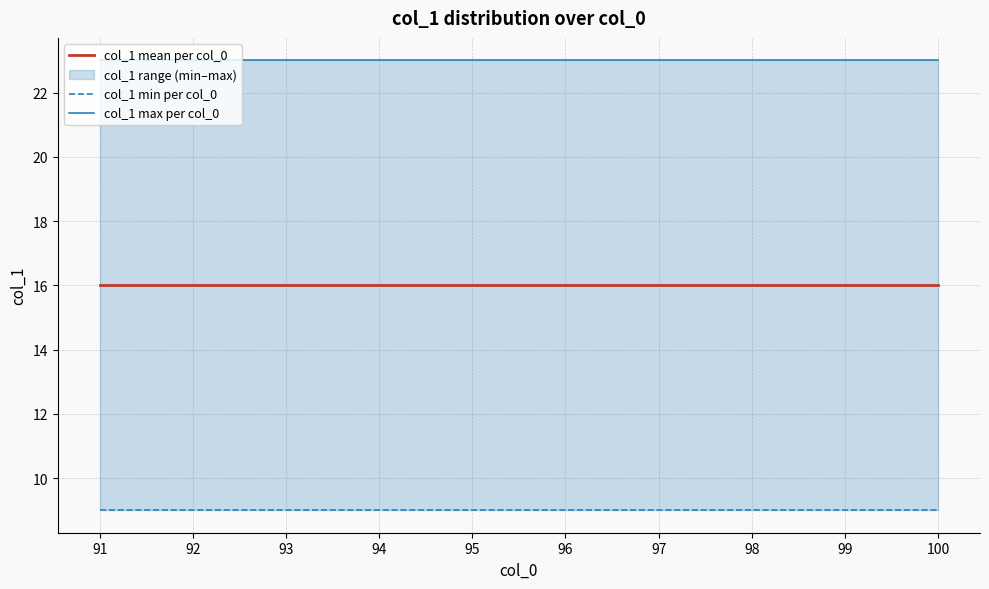

What is the sum of the col_1 min per col_0 values at 96 and 97?

18